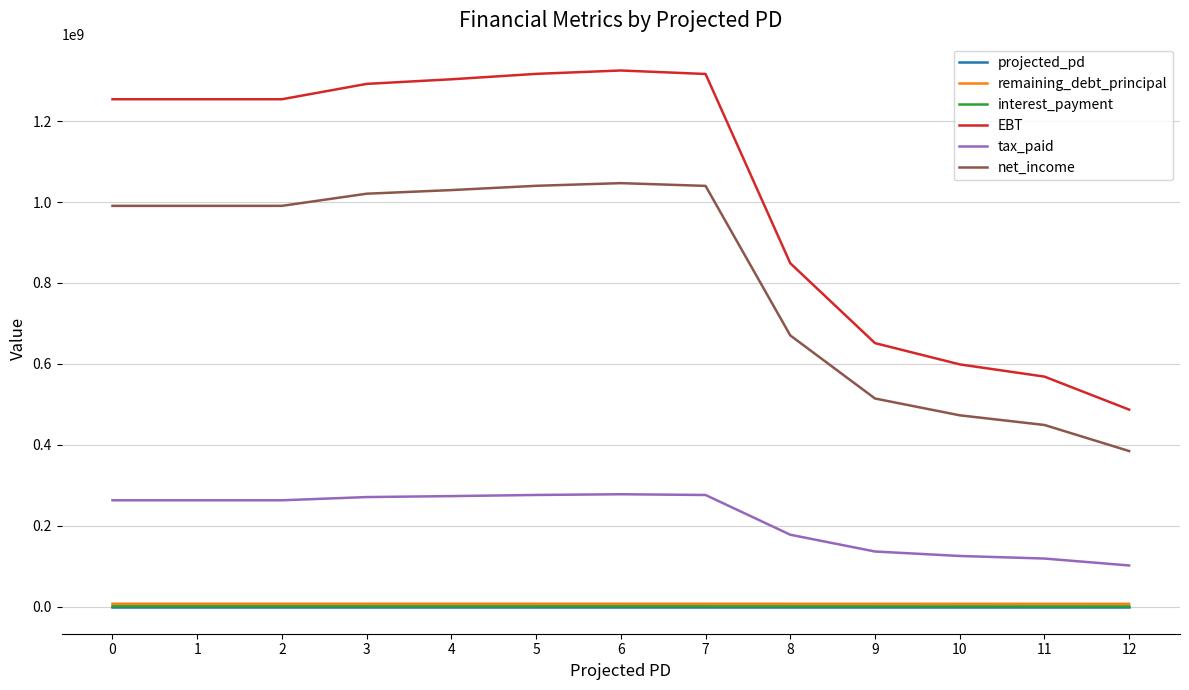

Which series has the widest spread of values?

EBT